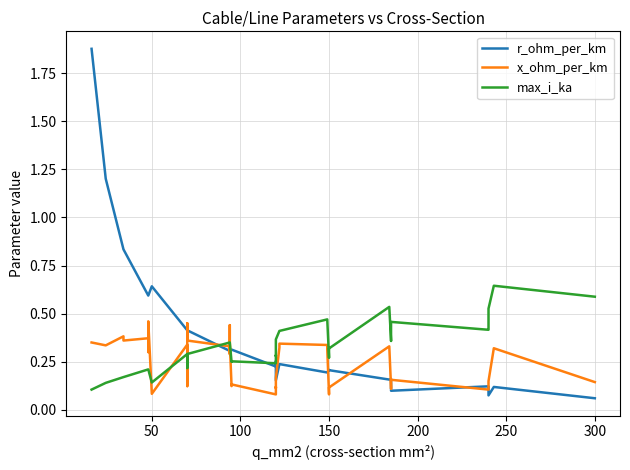

How many lines are shown in the chart?

3